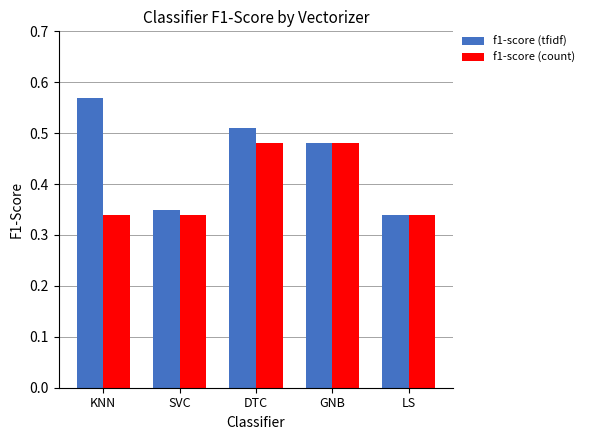

What is the label of the 4th bar from the right?

SVC